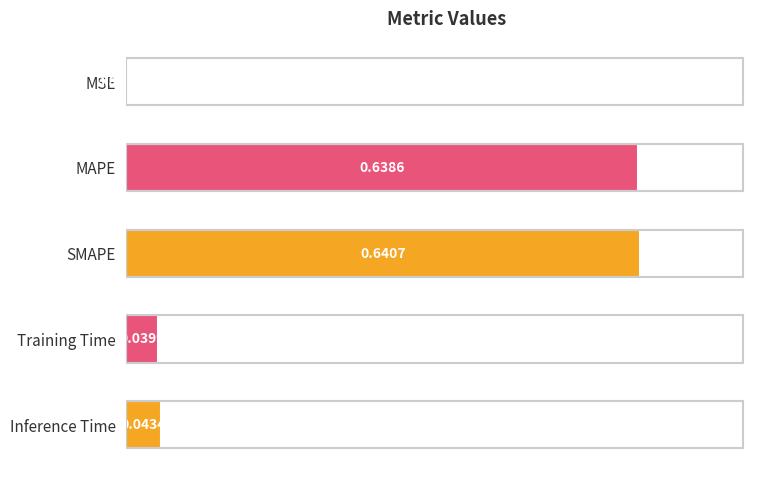

Which has a higher value, Training Time or SMAPE?

SMAPE